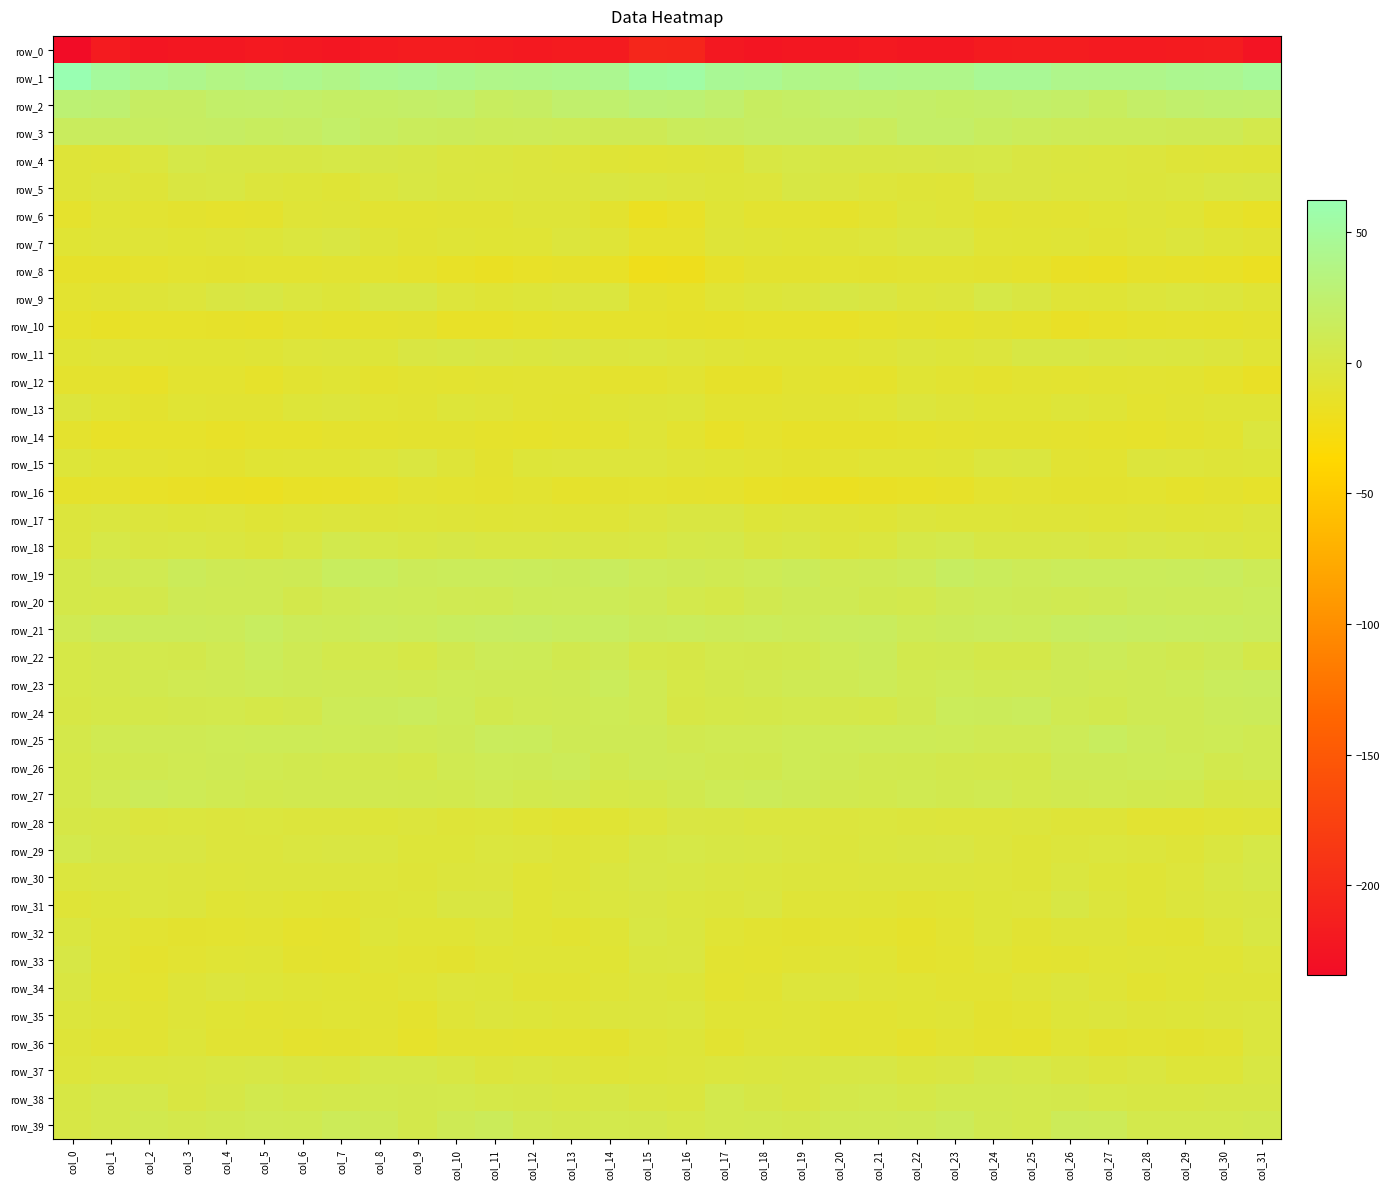

At which label does row_39 reach its minimum?

col_0